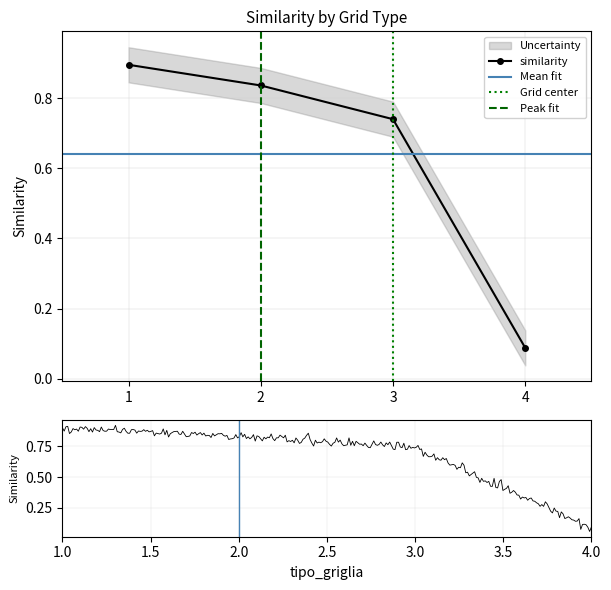

What is the change in value from 2 to 4?

-0.7